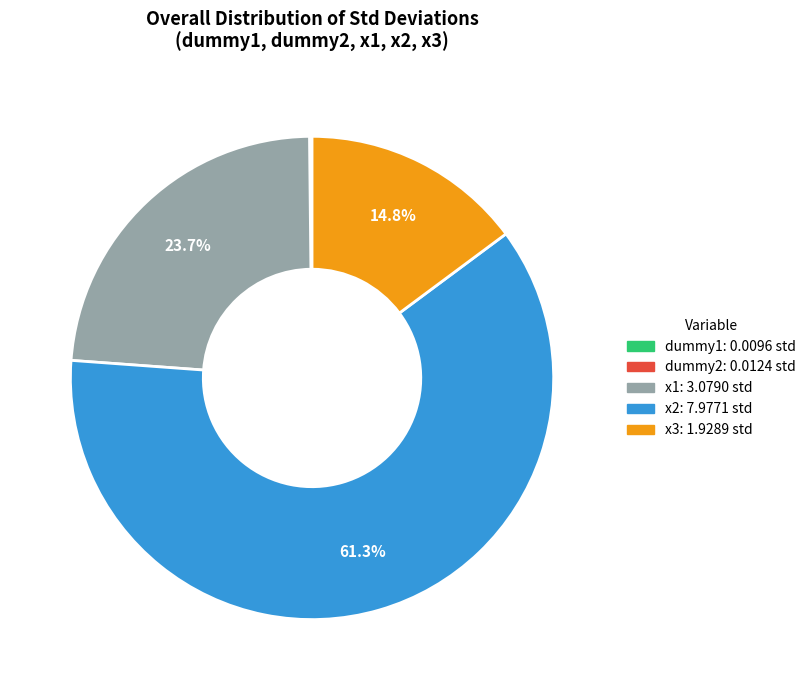

What percentage do x2 and x1 together represent?

85.0%